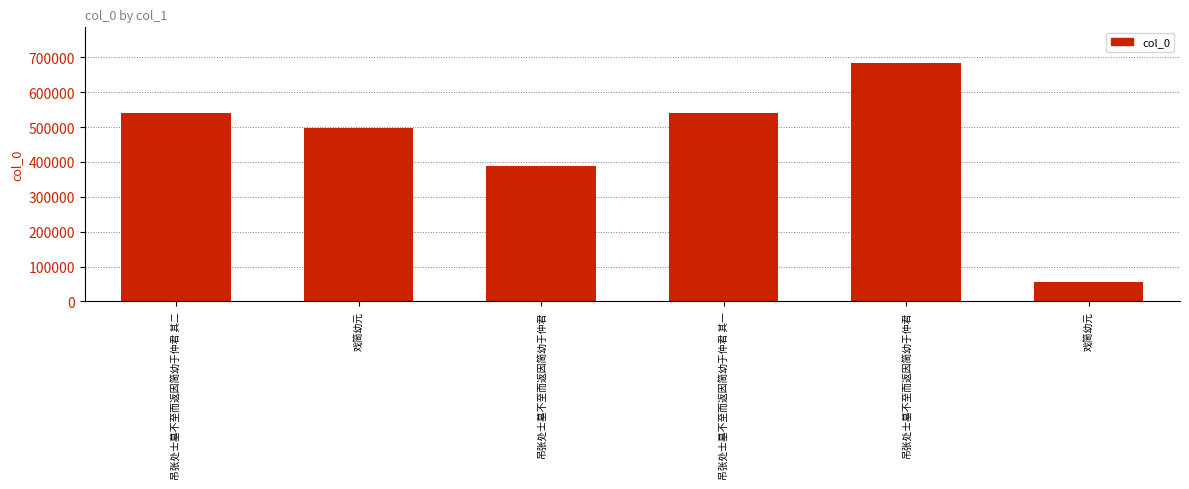

How many bars are there in total?

6